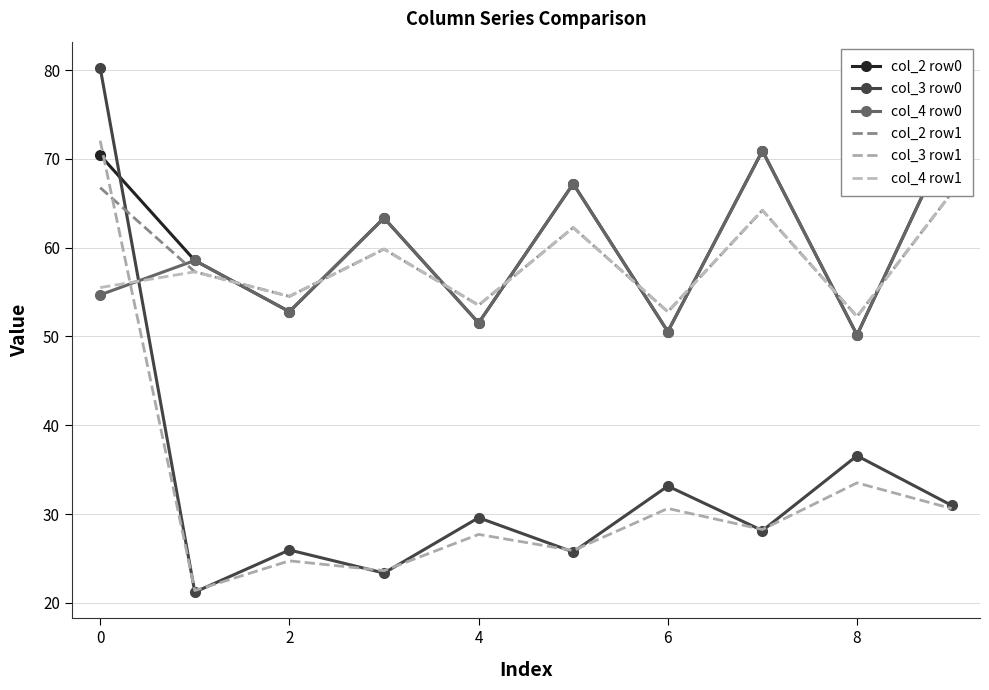

The col_3 row1 series shows 10.3 at 0. True or false?

False